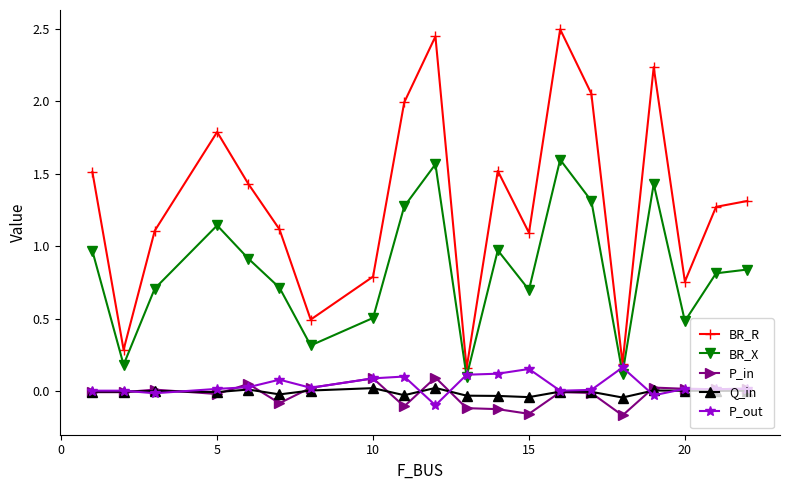

Which series has the largest range (max minus min)?

BR_R